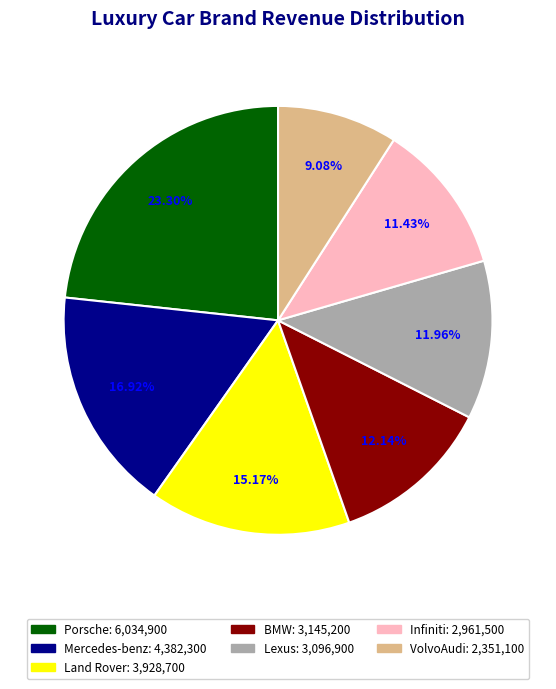

What percentage is the Mercedes-benz slice, to the nearest percent?

17%